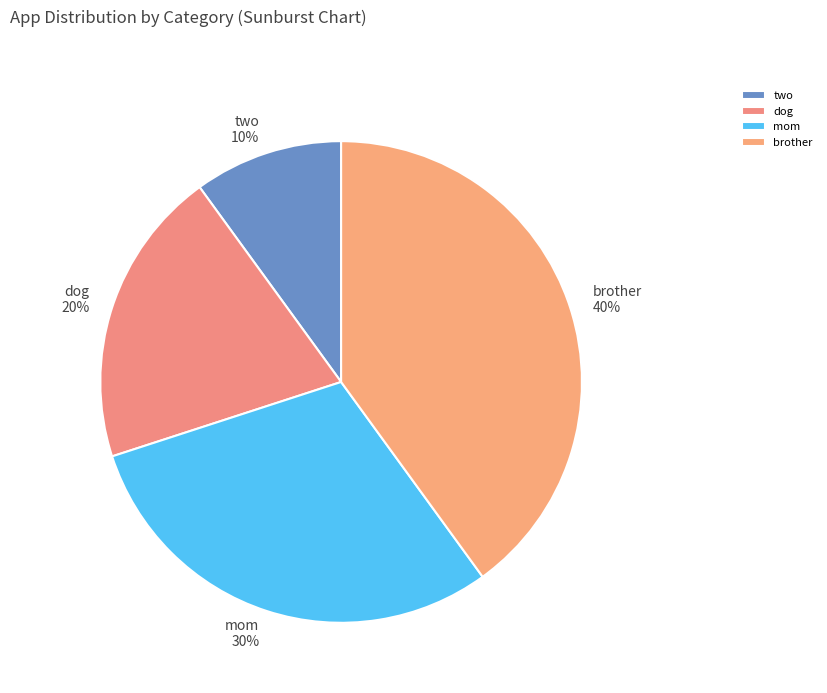

What percentage is the two slice, to the nearest percent?

10%